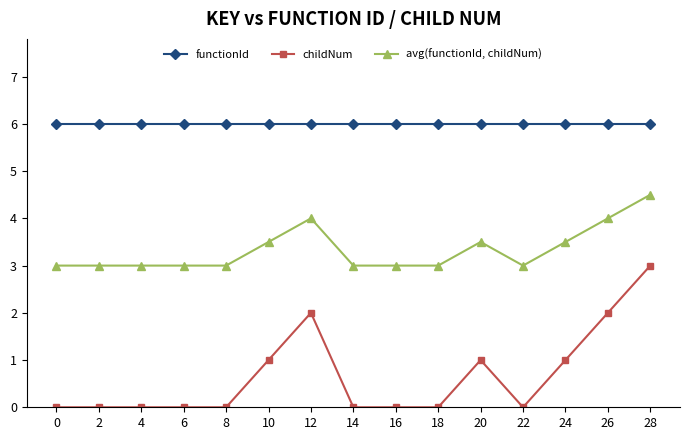

List the series in order of their peak value, highest first.

functionId, avg(functionId, childNum), childNum